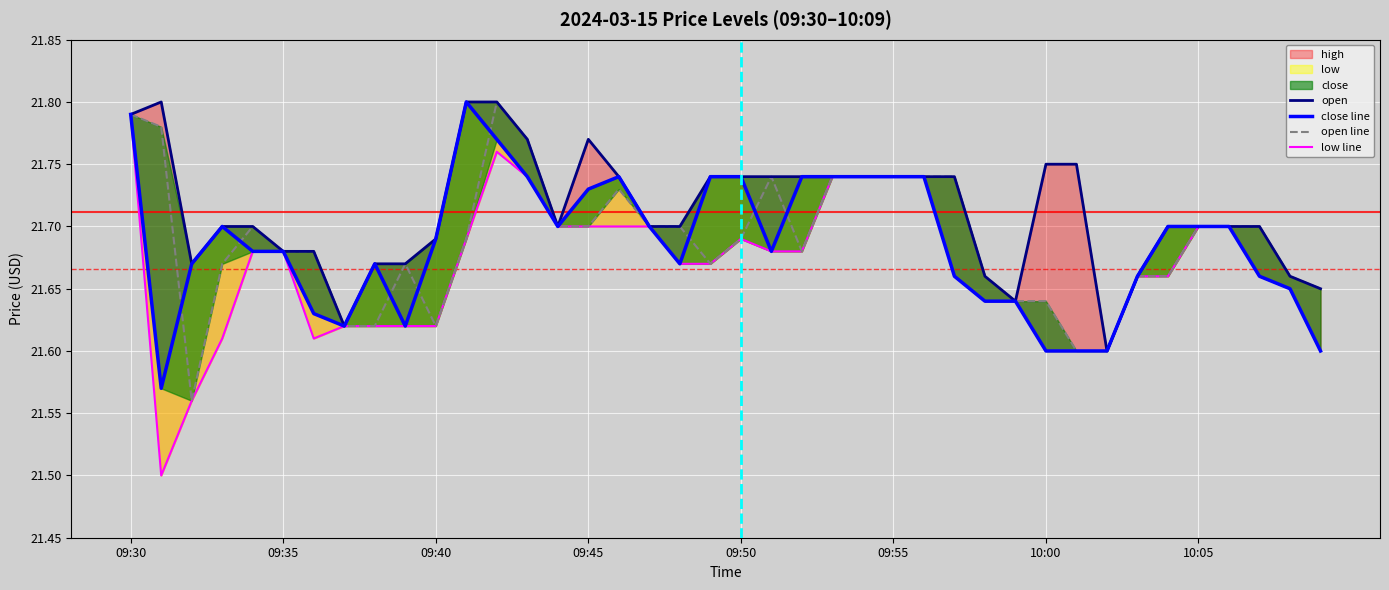

True or false: close line has a value of 35.8 at 13.

False